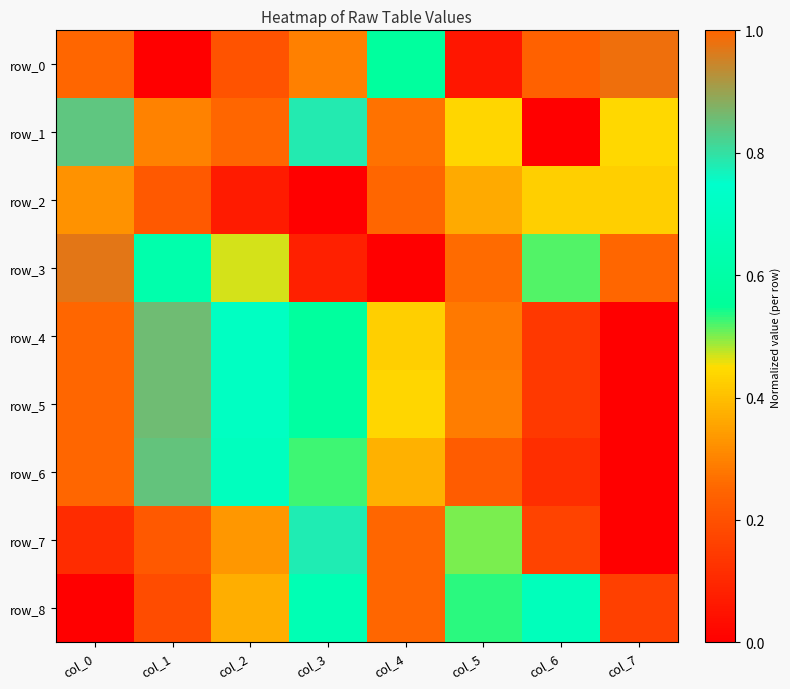

Between col_1 and col_3, which series saw the biggest shift?

row_7